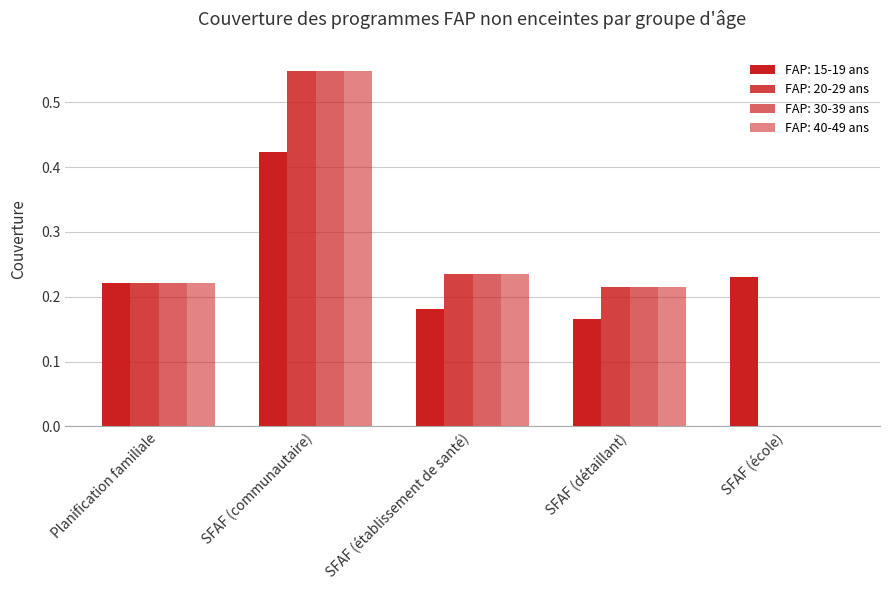

How many data points does each series have?

5